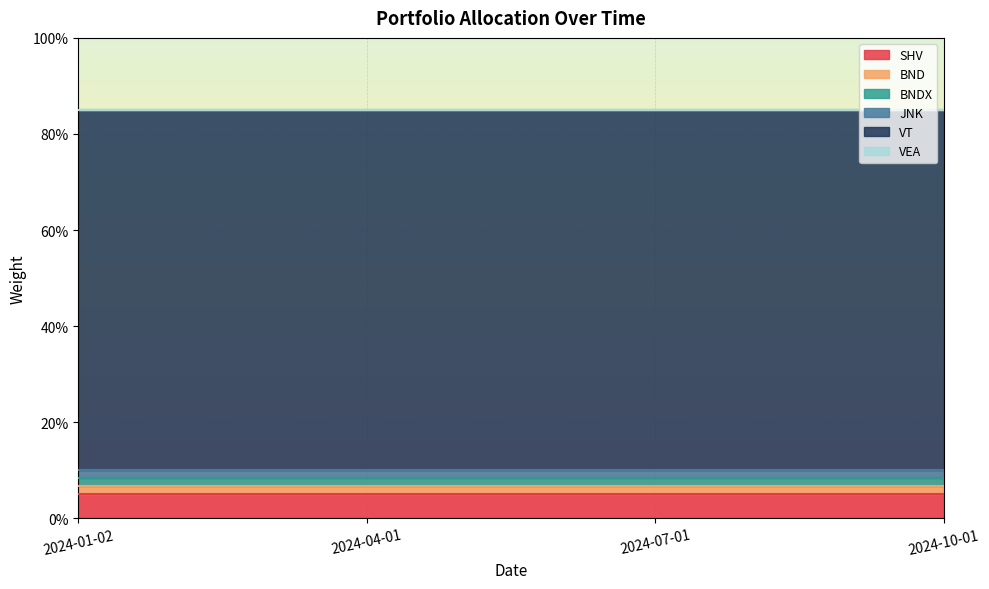

True or false: SHV and VEA intersect in this chart.

False